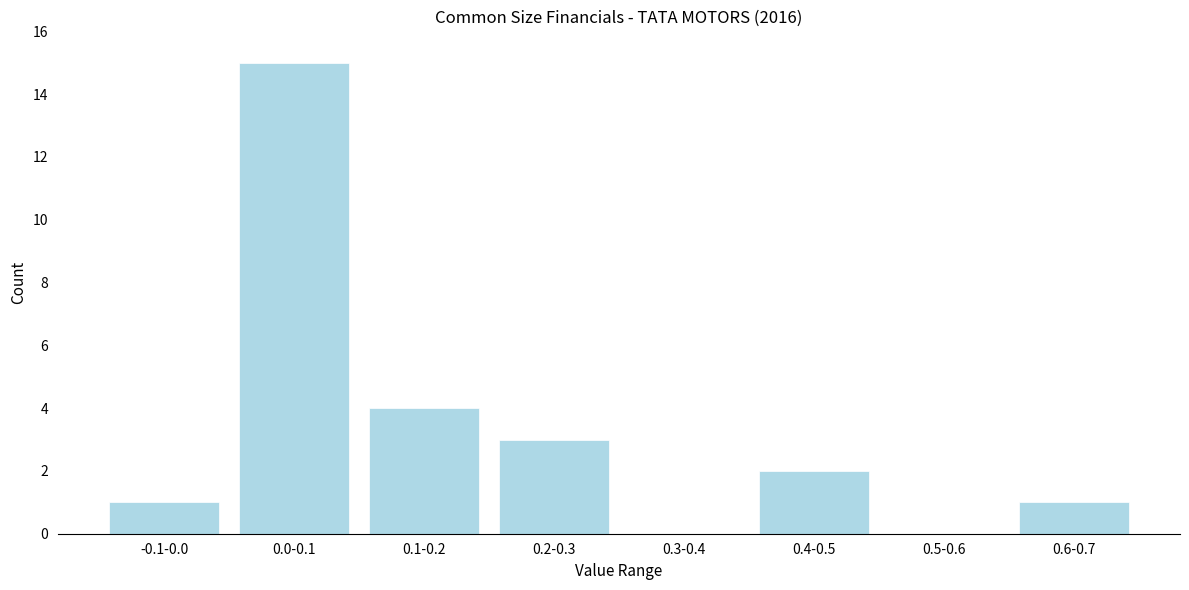

Reading right to left, extract all data points from this chart.

0.6-0.7=1	0.5-0.6=0	0.4-0.5=2	0.3-0.4=0	0.2-0.3=3	0.1-0.2=4	0.0-0.1=15	-0.1-0.0=1